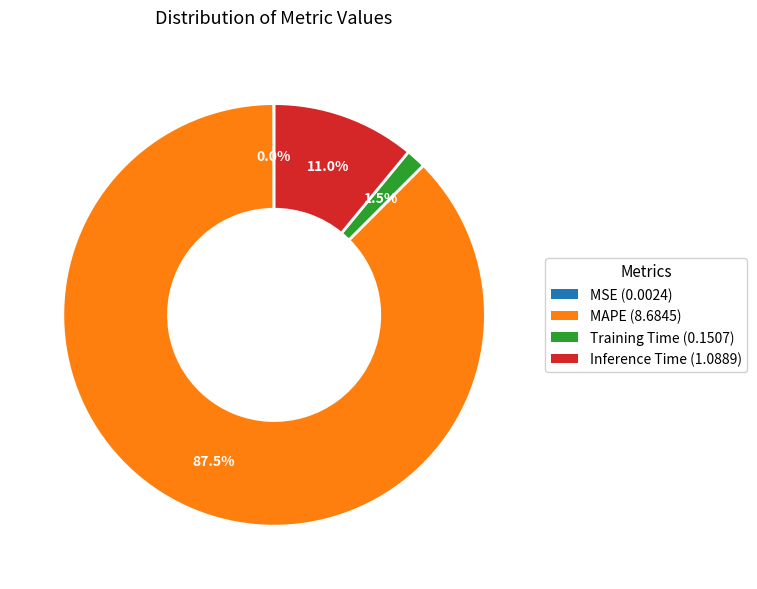

What portion of the pie excludes Training Time (0.1507)?

98.5%